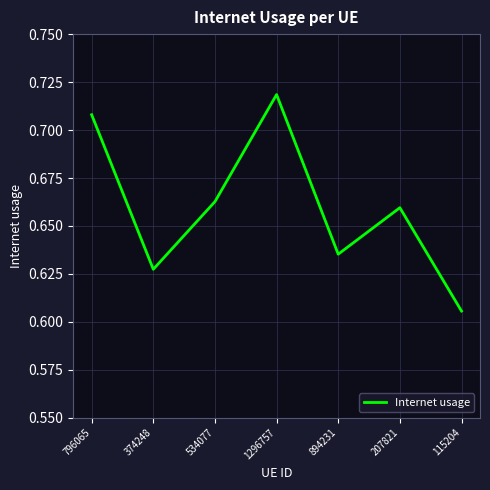

List the labels in order of value, largest first.

1296757, 796065, 534077, 207821, 894231, 374248, 115204